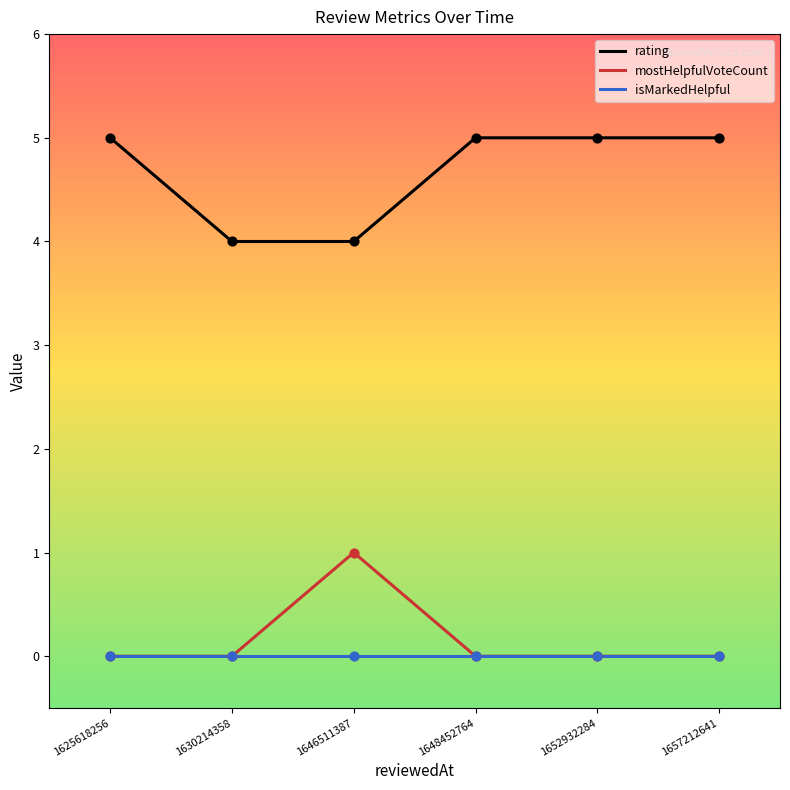

What is the total value across all series at 1646511387?

5